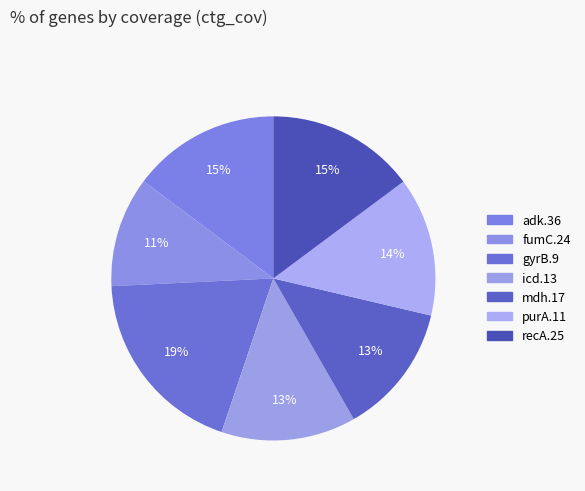

How much of the chart is everything except purA.11?

86.1%